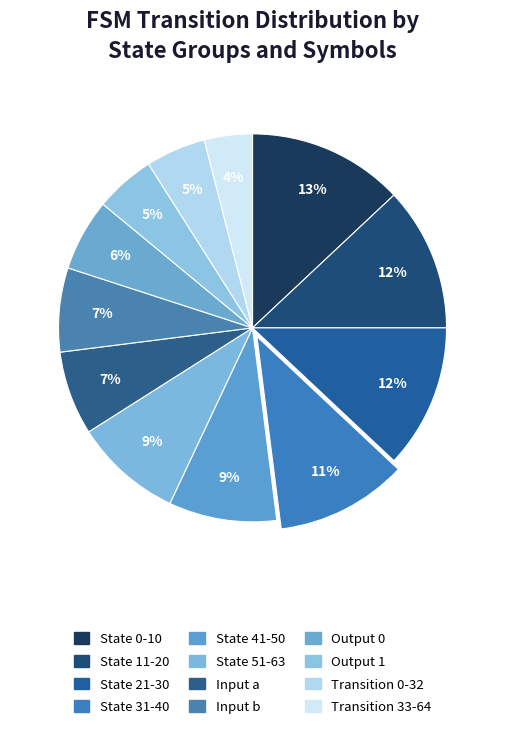

Is there any slice that represents more than half of the pie?

No